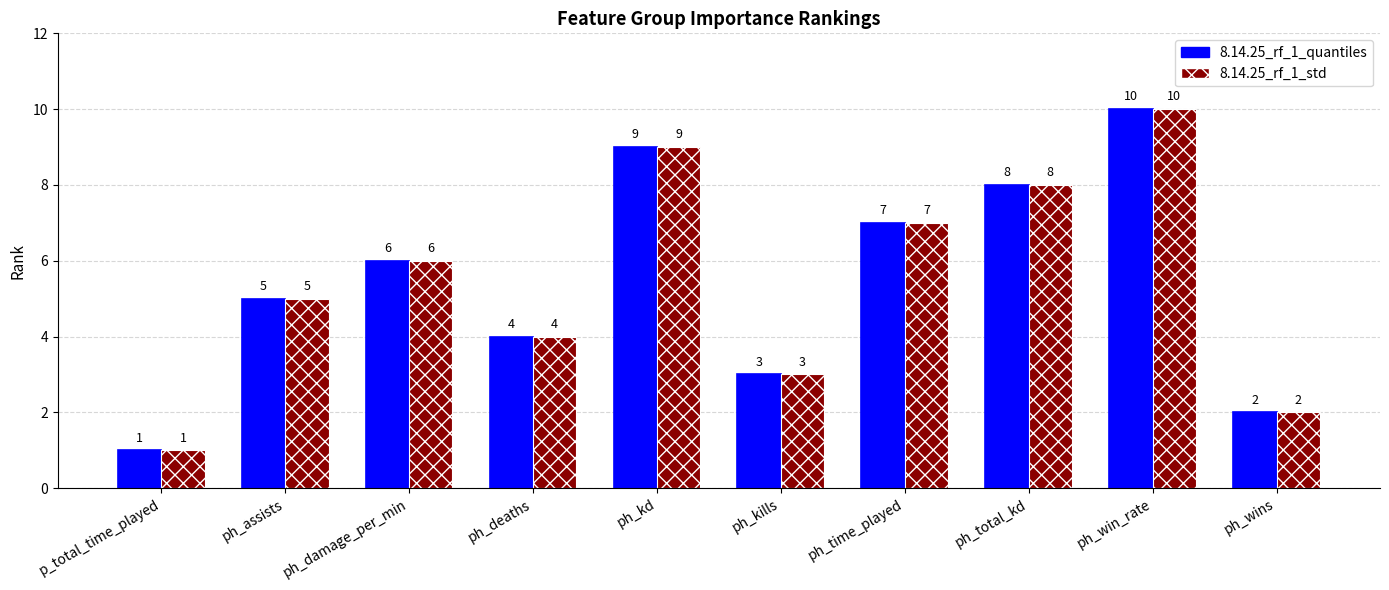

What position from the right is ph_kills?

5